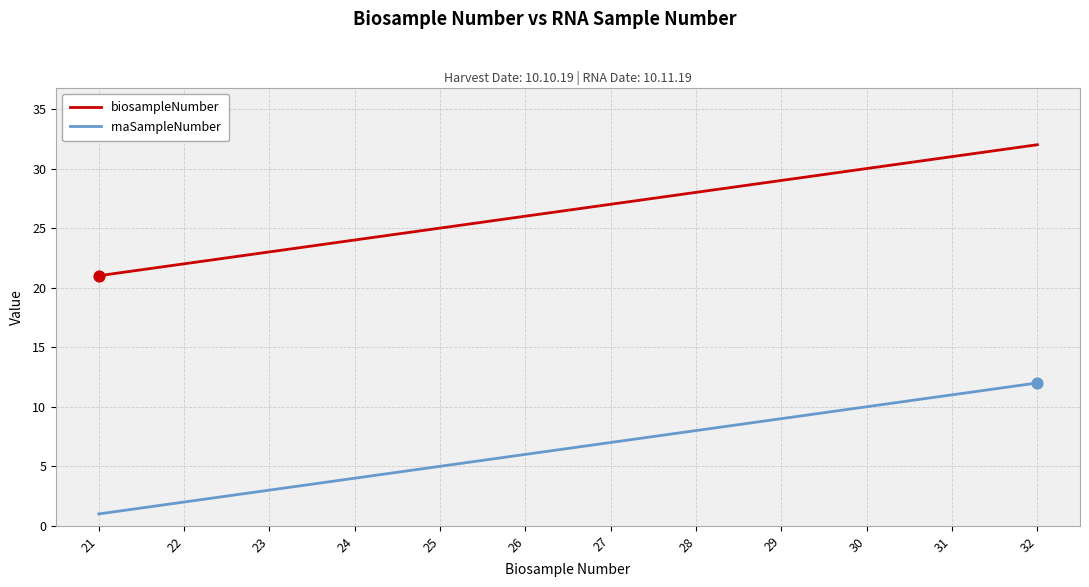

Which series has the largest total across all categories?

biosampleNumber